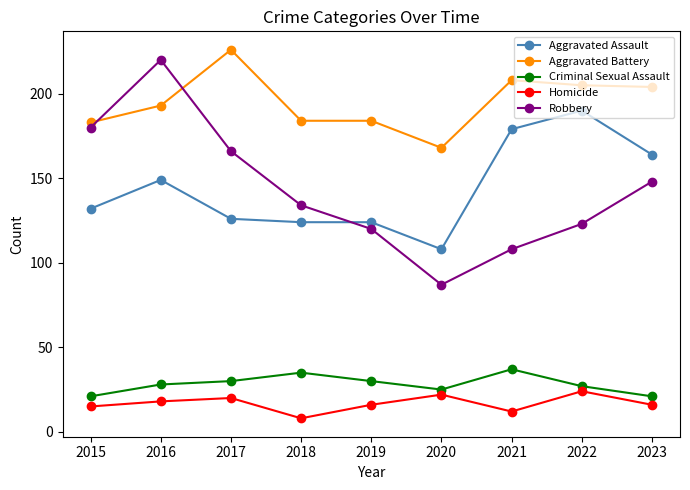

Which series has the largest range (max minus min)?

Robbery